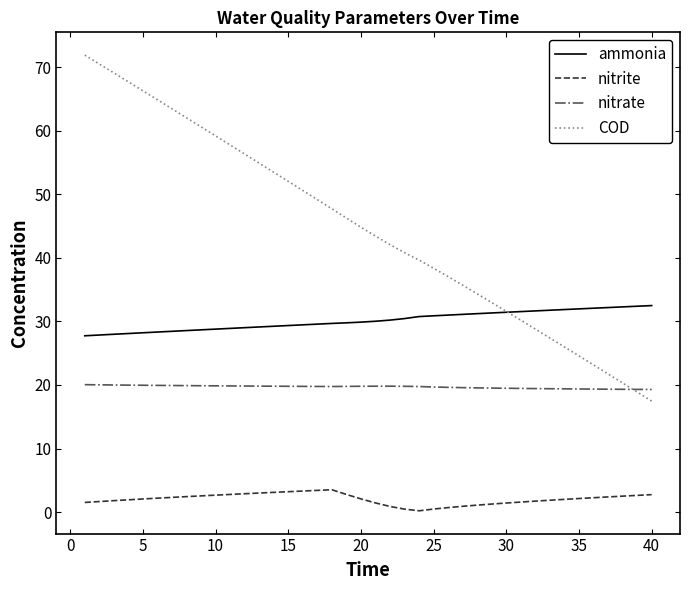

True or false: nitrite and nitrate cross at least once.

False